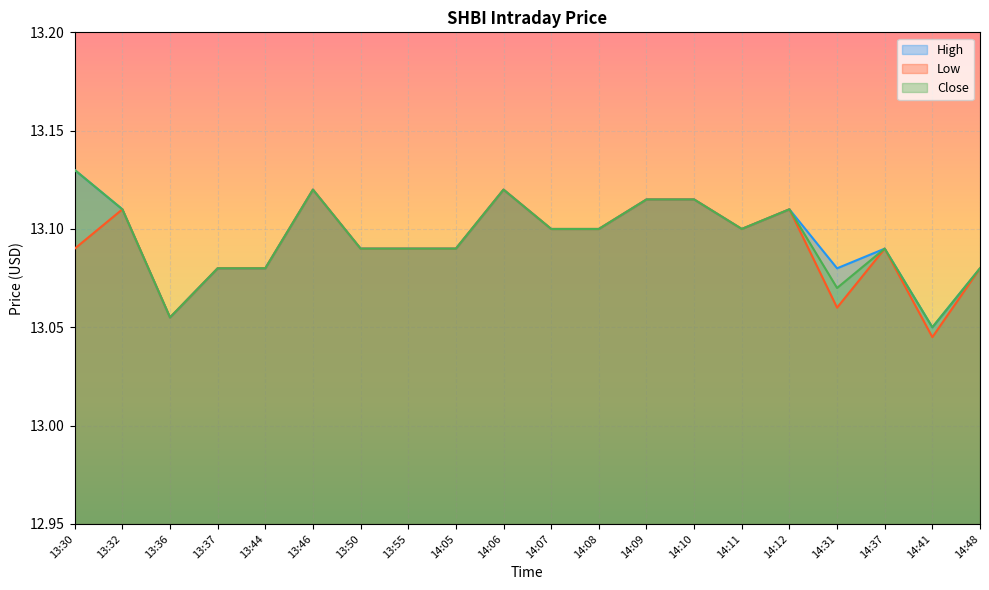

Reading left to right, list all the values displayed in this chart.

High: 13:30=13.1	13:32=13.1	13:36=13.1	13:37=13.1	13:44=13.1	13:46=13.1	13:50=13.1	13:55=13.1	14:05=13.1	14:06=13.1	14:07=13.1	14:08=13.1	14:09=13.1	14:10=13.1	14:11=13.1	14:12=13.1	14:31=13.1	14:37=13.1	14:41=13.1	14:48=13.1
Low: 13:30=13.1	13:32=13.1	13:36=13.1	13:37=13.1	13:44=13.1	13:46=13.1	13:50=13.1	13:55=13.1	14:05=13.1	14:06=13.1	14:07=13.1	14:08=13.1	14:09=13.1	14:10=13.1	14:11=13.1	14:12=13.1	14:31=13.1	14:37=13.1	14:41=13.0	14:48=13.1
Close: 13:30=13.1	13:32=13.1	13:36=13.1	13:37=13.1	13:44=13.1	13:46=13.1	13:50=13.1	13:55=13.1	14:05=13.1	14:06=13.1	14:07=13.1	14:08=13.1	14:09=13.1	14:10=13.1	14:11=13.1	14:12=13.1	14:31=13.1	14:37=13.1	14:41=13.1	14:48=13.1